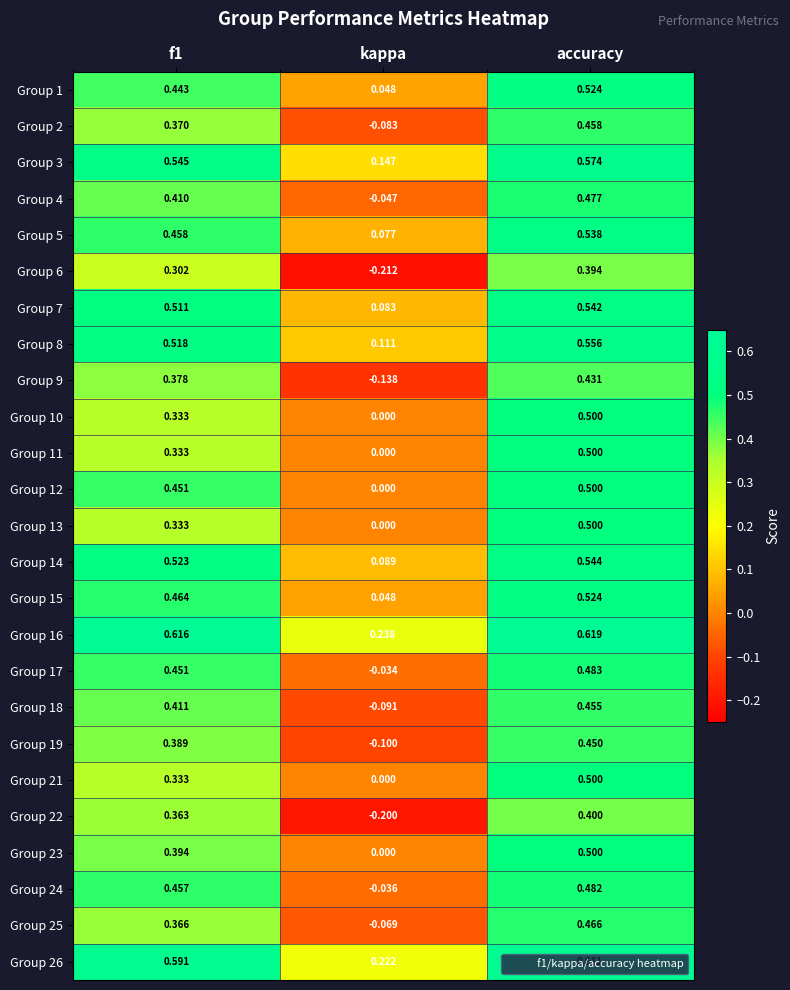

At which label is Group 1 closest to 0?

kappa